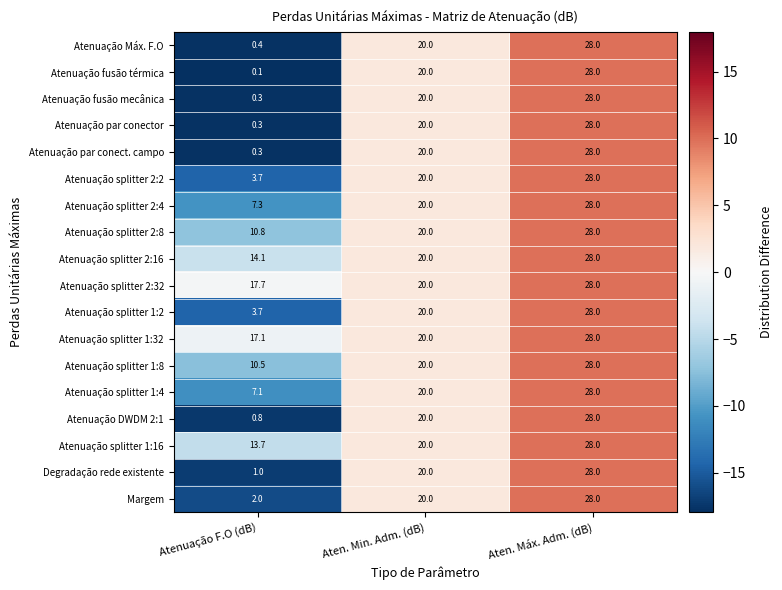

The value of Atenuação fusão térmica at Aten. Min. Adm. (dB) is 11.9. True or false?

False